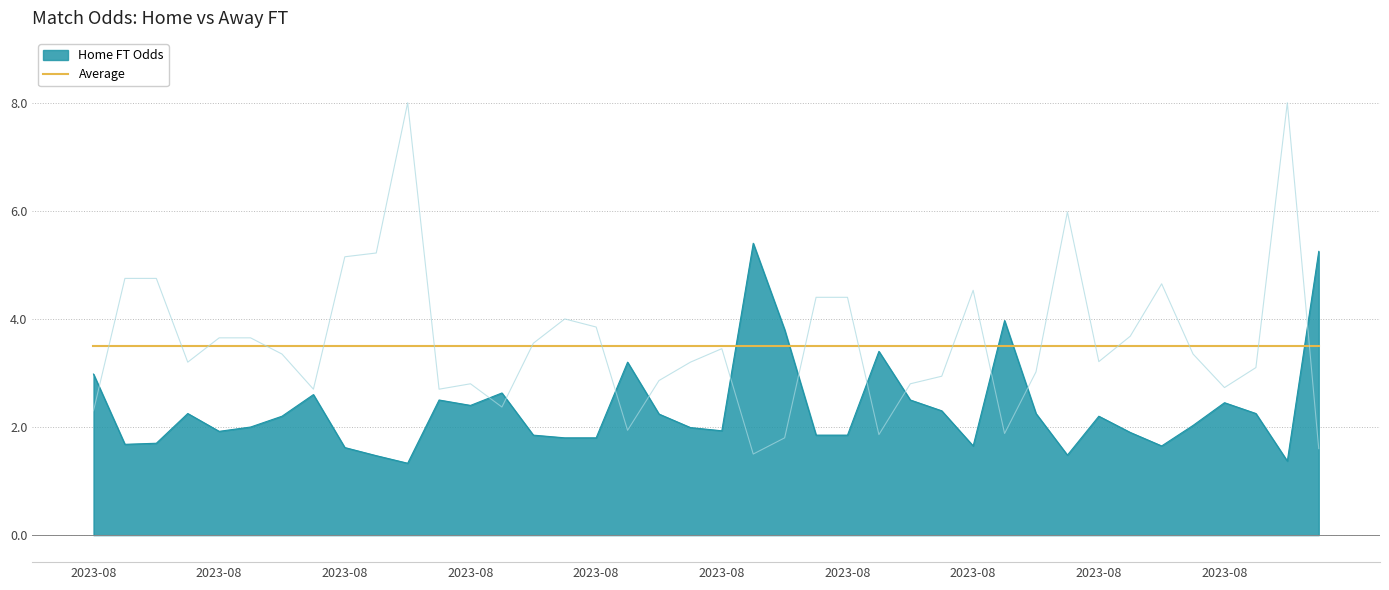

How many lines are shown in the chart?

3